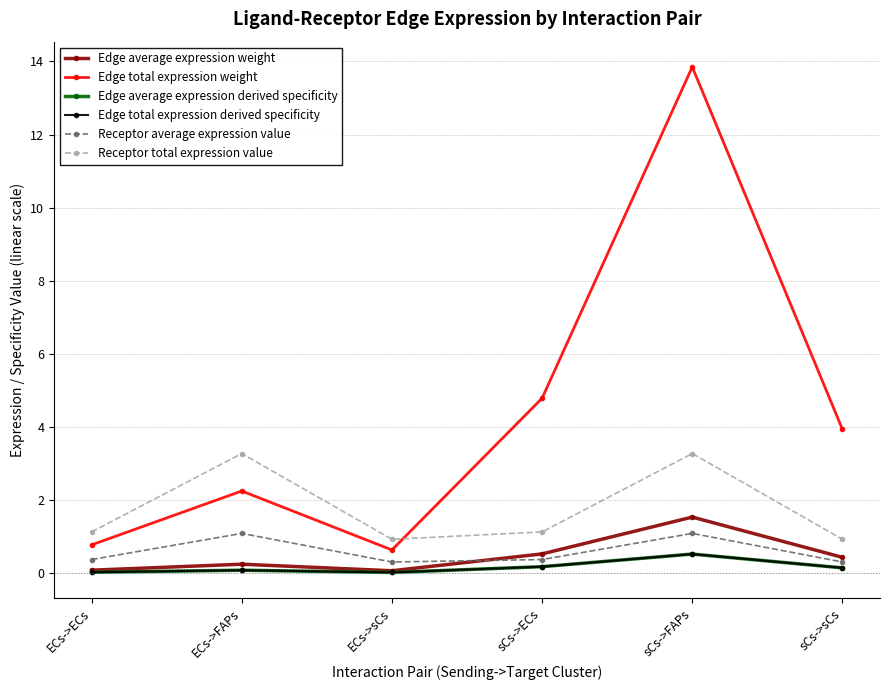

Reading left to right, list all the values displayed in this chart.

Edge average expression weight: 0.1	0.3	0.1	0.5	1.5	0.4
Edge total expression weight: 0.8	2.3	0.6	4.8	13.8	3.9
Edge average expression derived specificity: 0.0	0.1	0.0	0.2	0.5	0.1
Edge total expression derived specificity: 0.0	0.1	0.0	0.2	0.5	0.1
Receptor average expression value: 0.4	1.1	0.3	0.4	1.1	0.3
Receptor total expression value: 1.1	3.3	0.9	1.1	3.3	0.9